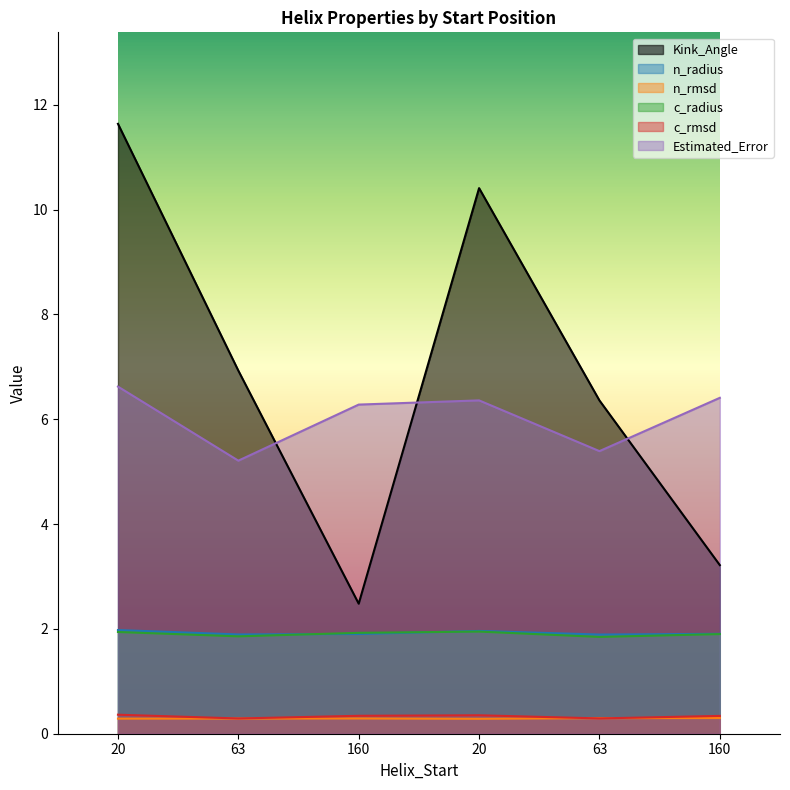

The value of n_rmsd at 63 is 0.3. True or false?

True